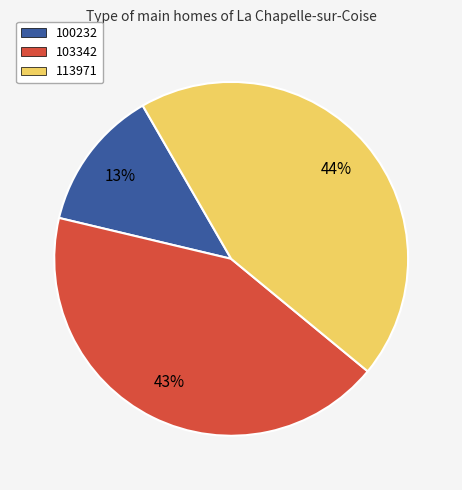

Is there a majority slice in this chart?

No